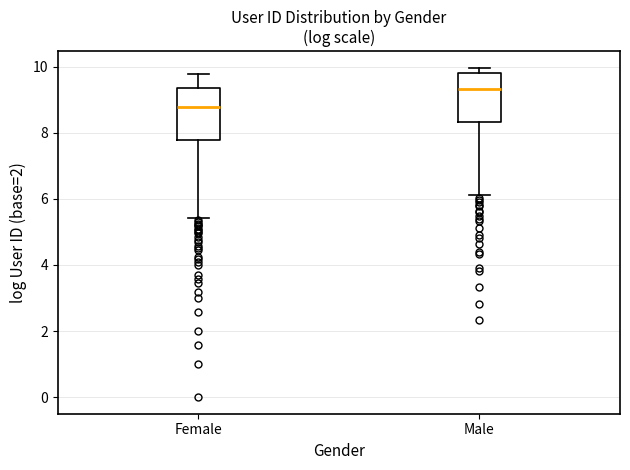

Where does the median line of the box for Male sit on the y-axis? The values are not printed on the chart, so give them approximately, as read against the axis.

9.4